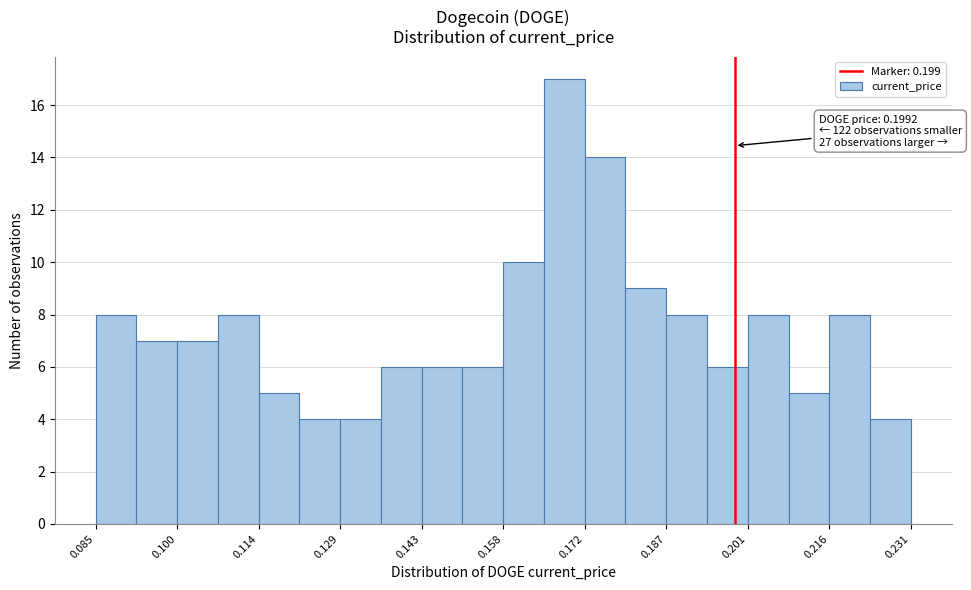

Read against the x-axis, roughly where is the centre of the tallest bar?

0.168